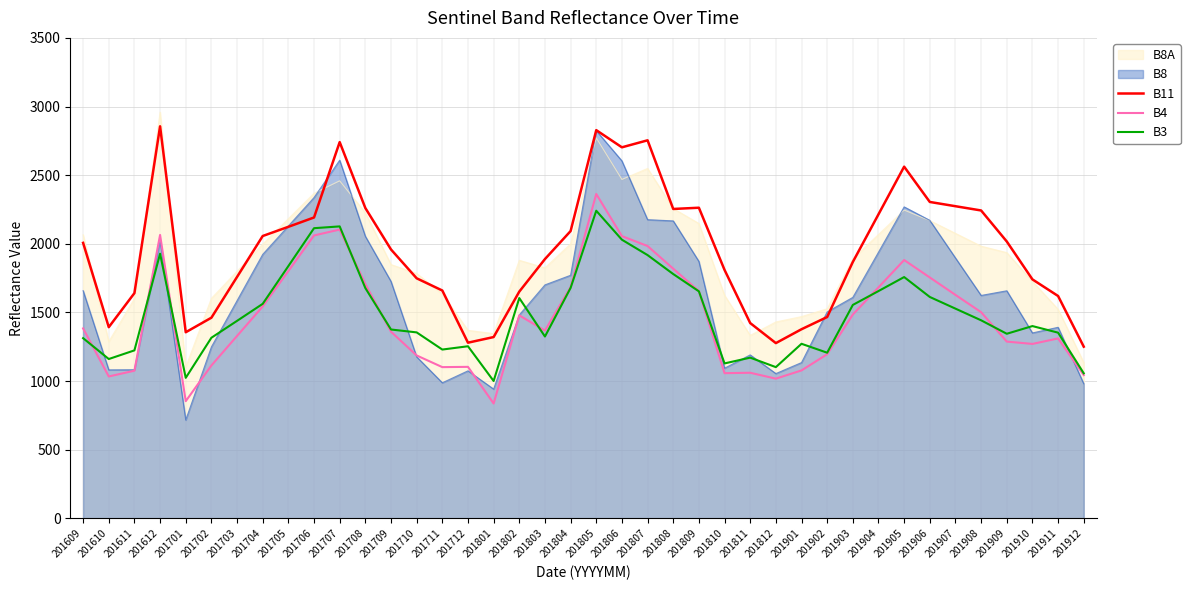

How many values in the B11 series exceed 1959?

19